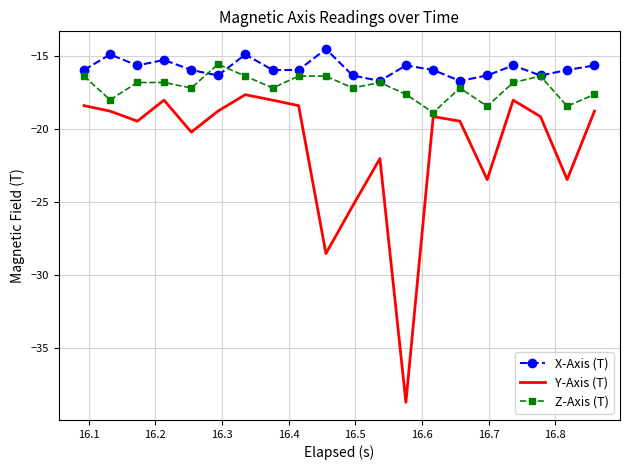

List the series in order of their overall mean, lowest first.

Y-Axis (T), Z-Axis (T), X-Axis (T)